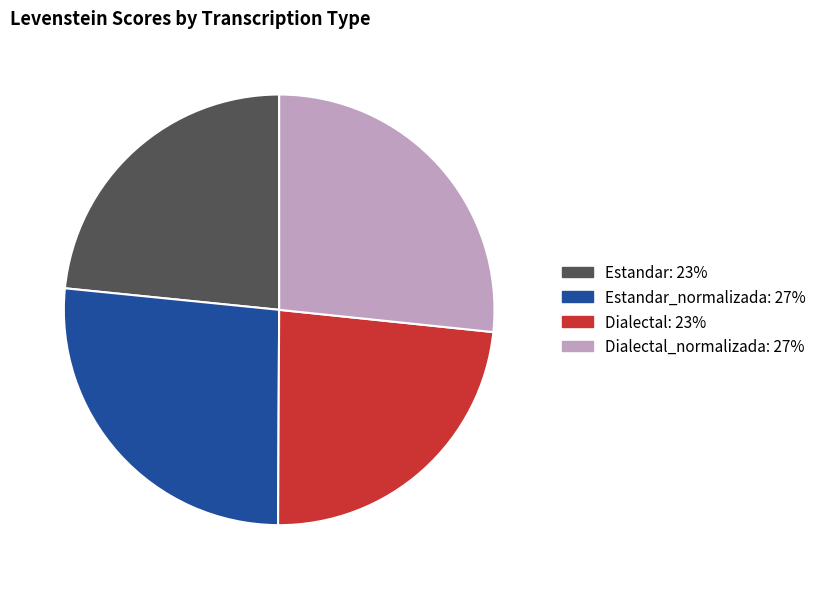

How many segments does this pie chart have?

4